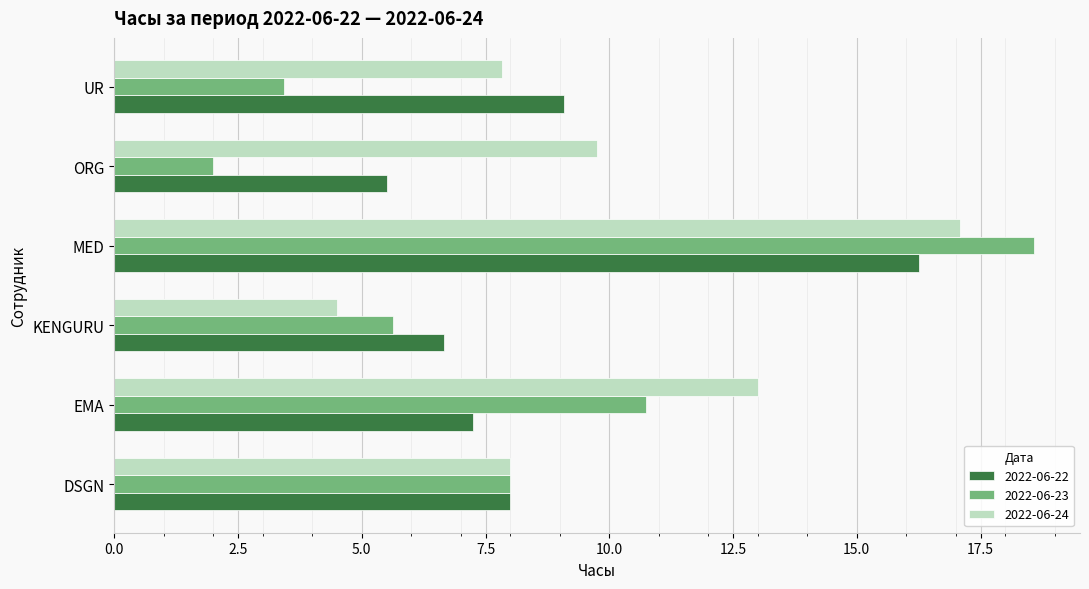

How many categories are shown in the chart?

6